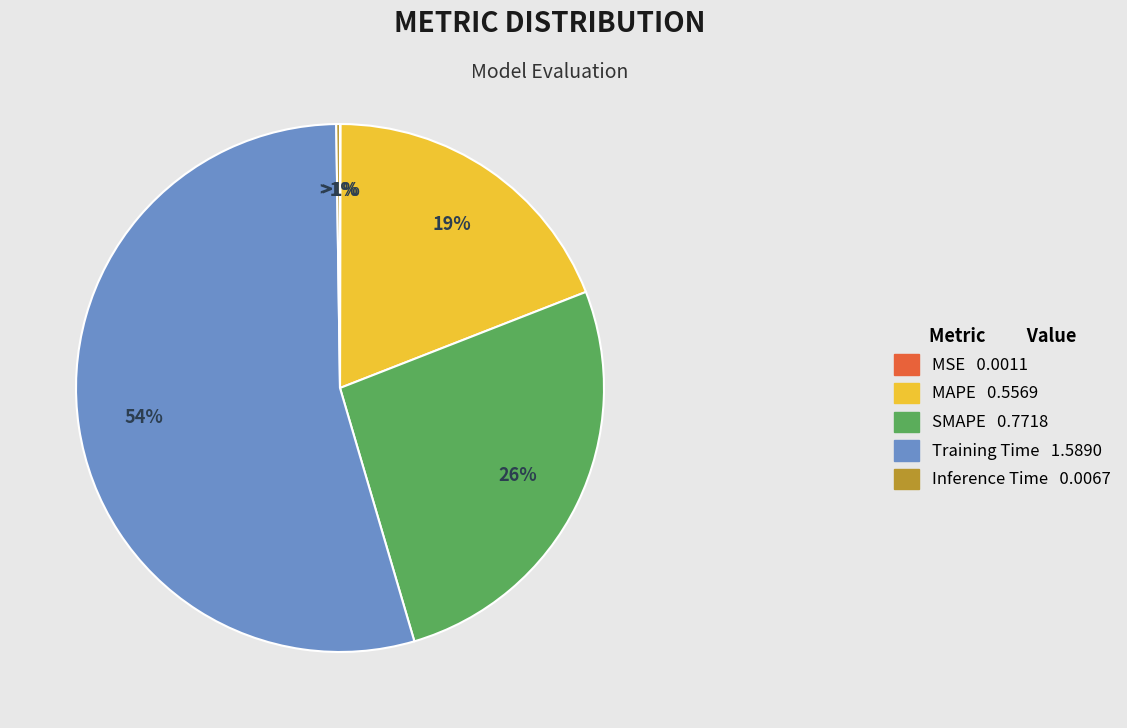

To the nearest percent, what portion does MAPE represent?

19%